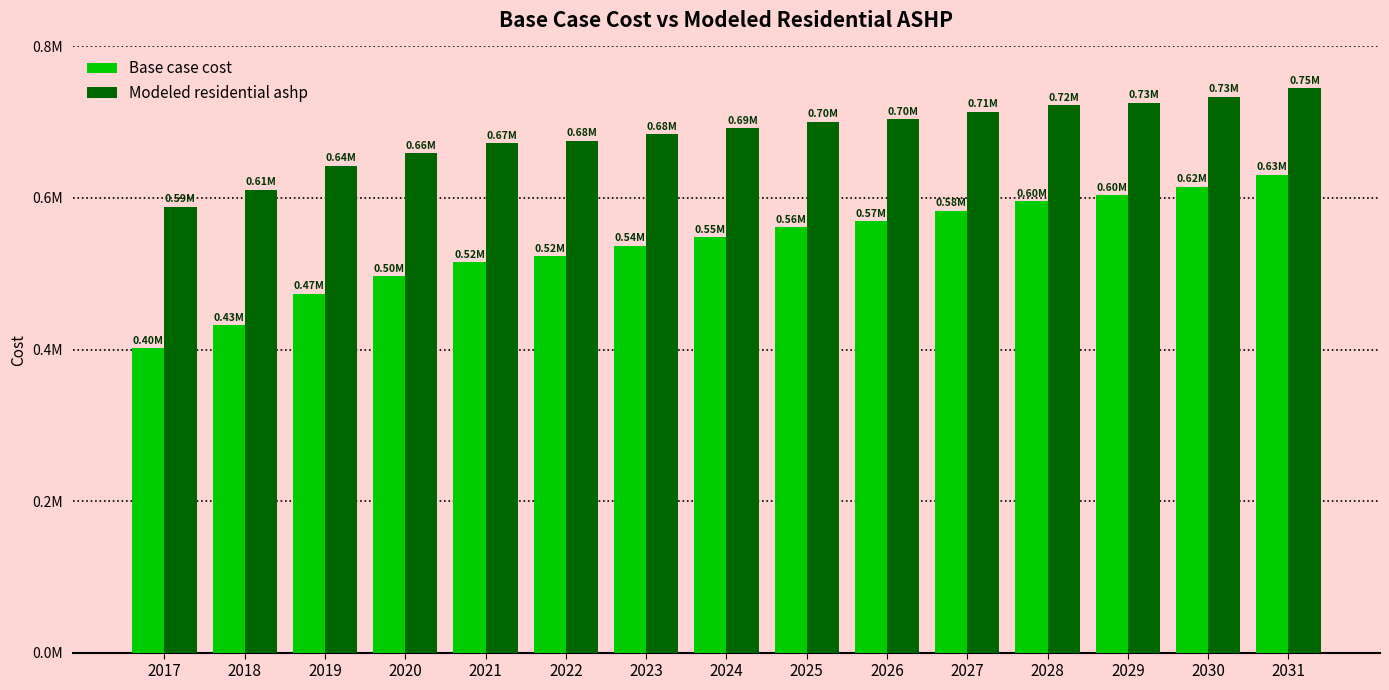

Between 2020 and 2030, which is larger?

2030